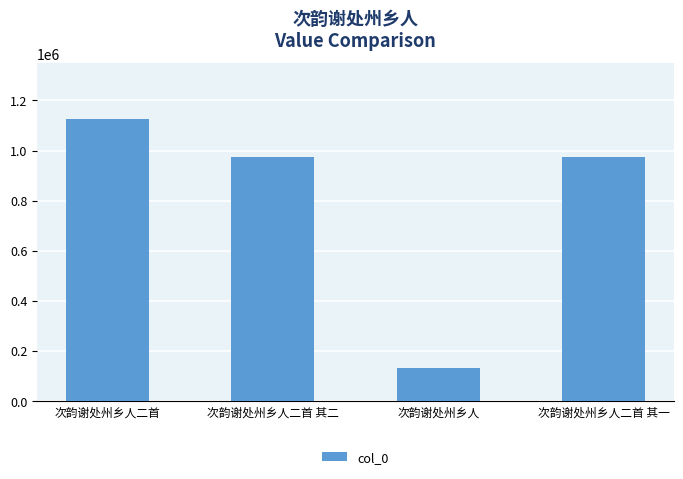

What position from the left is 次韵谢处州乡人?

3